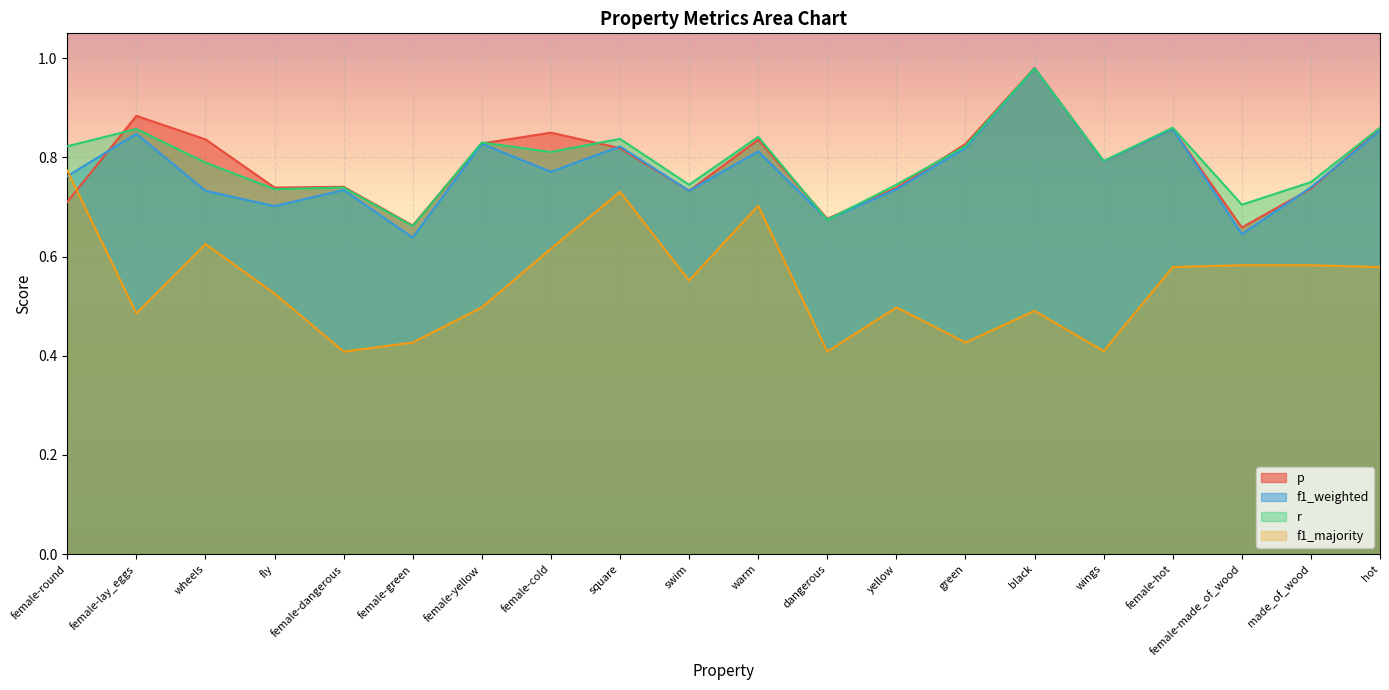

At which category is the sum across all series the highest?

black